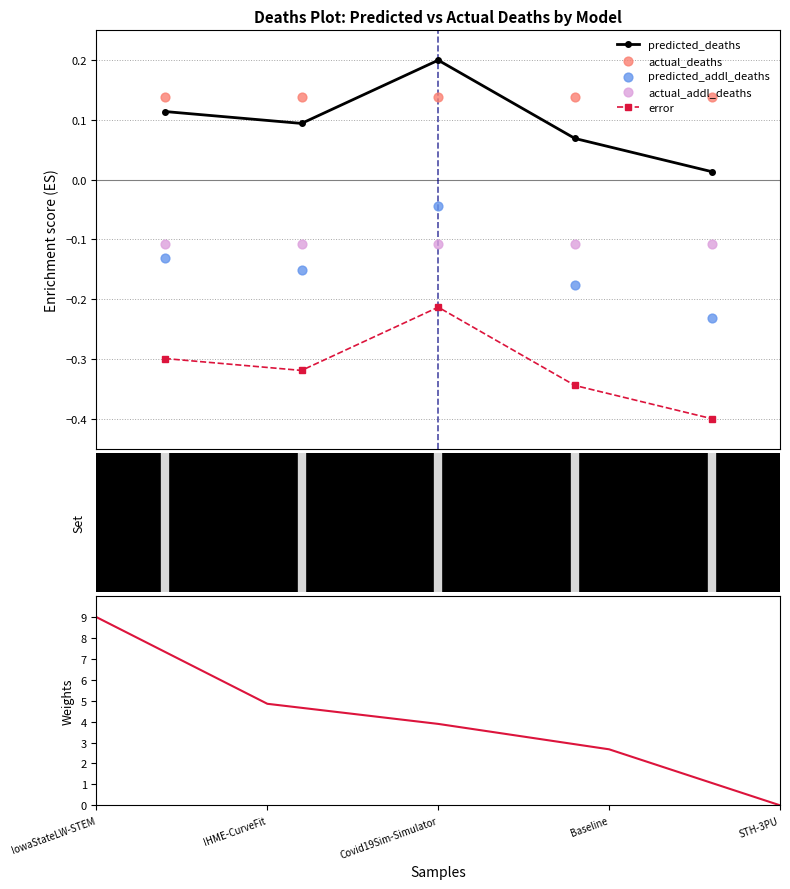

At how many categories does at least one series exceed 7?

1